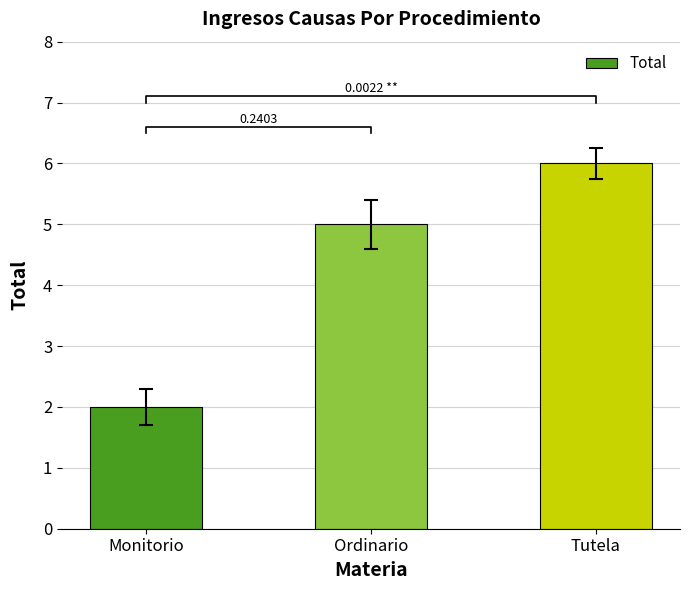

The chart shows a value of 6 at Tutela. True or false?

True